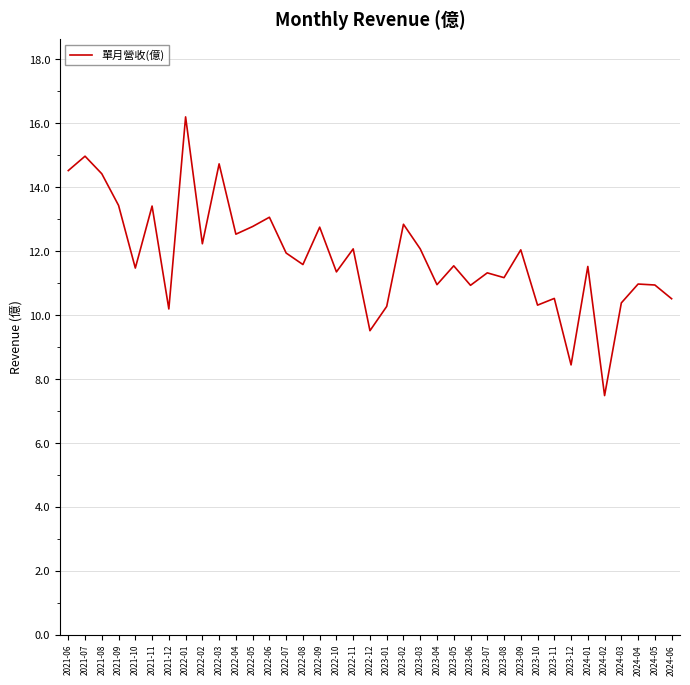

Which has a higher value, 2022-05 or 2022-12?

2022-05